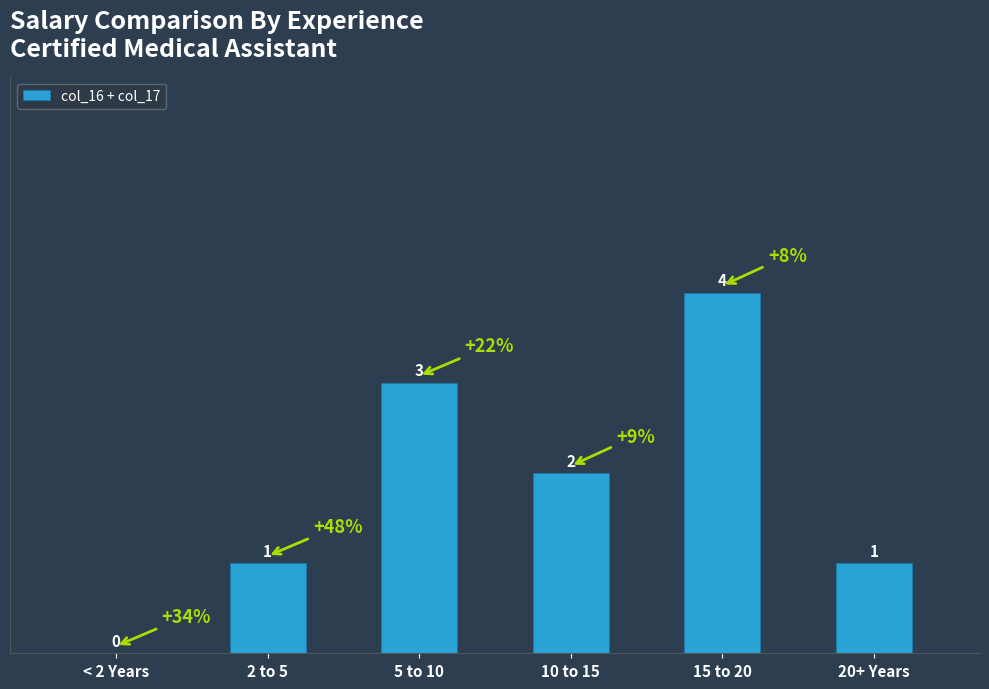

What is the sum of all values?

11